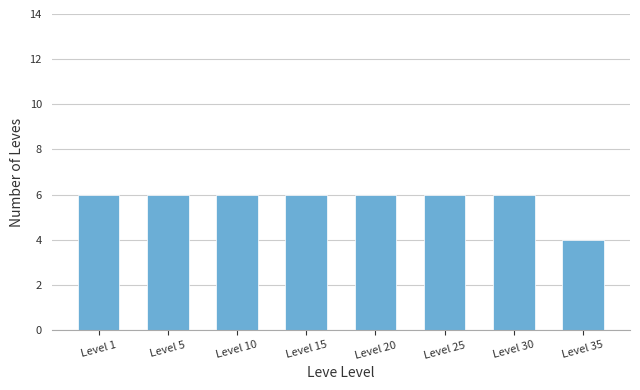

What is the value of the 2nd bar from the left?

6